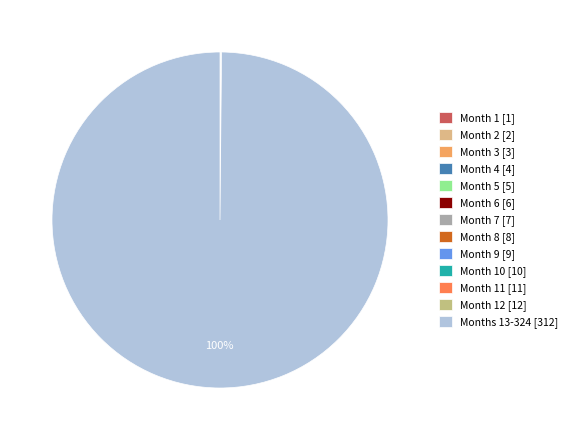

Which category has the smallest portion of the pie?

Month 1